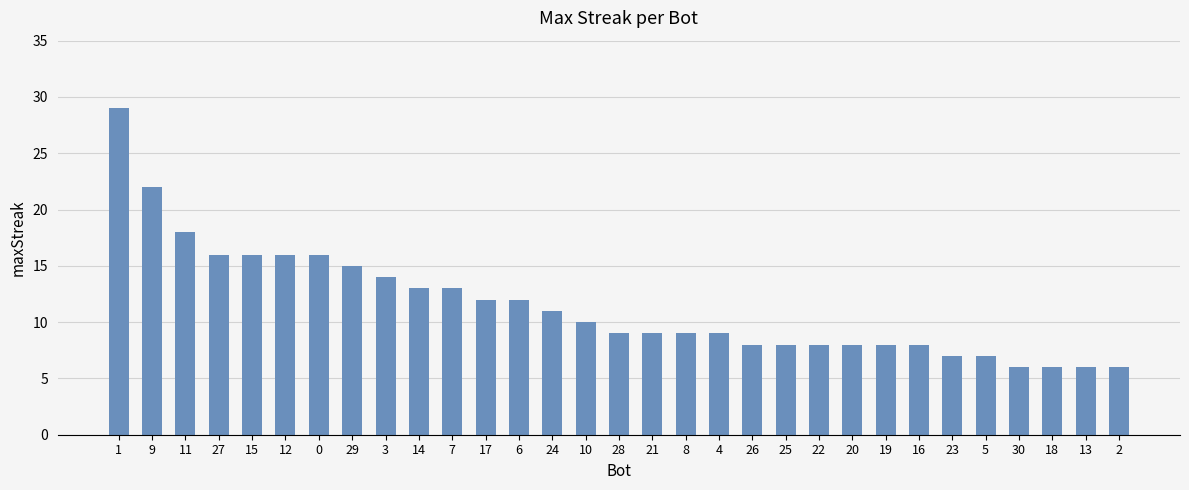

The chart shows a value of 3 at 16. True or false?

False